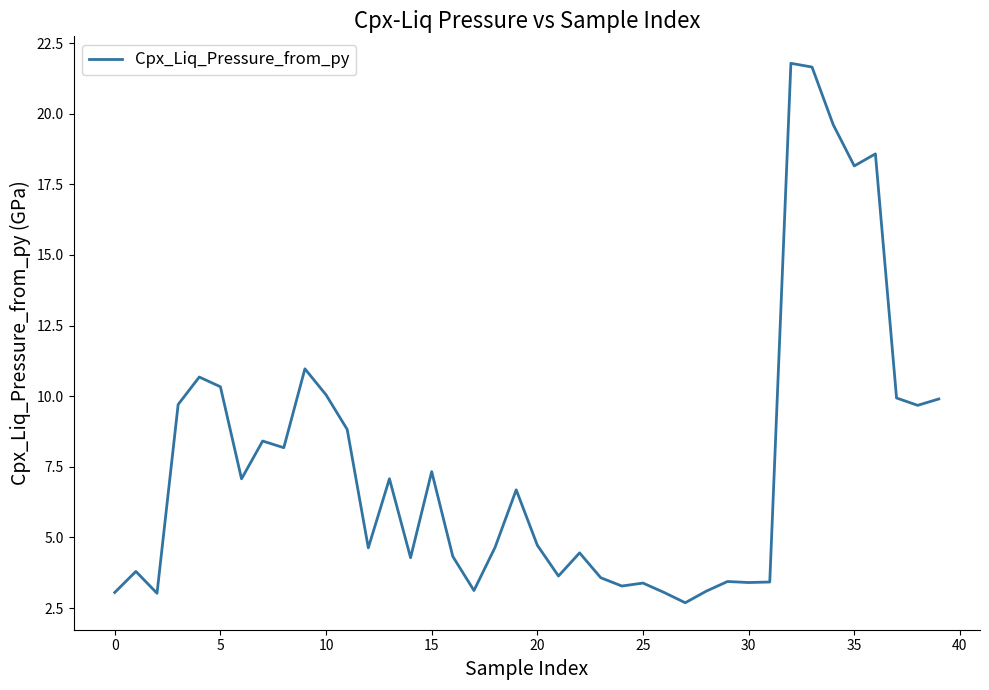

What is the greatest value displayed?

21.8